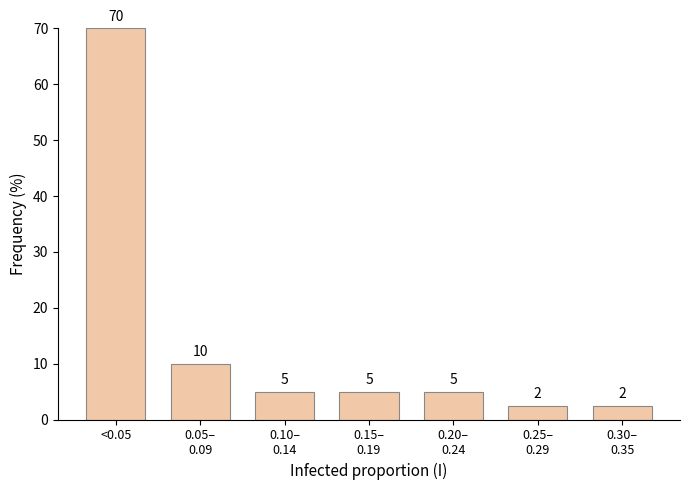

What is the greatest value displayed?

70.0